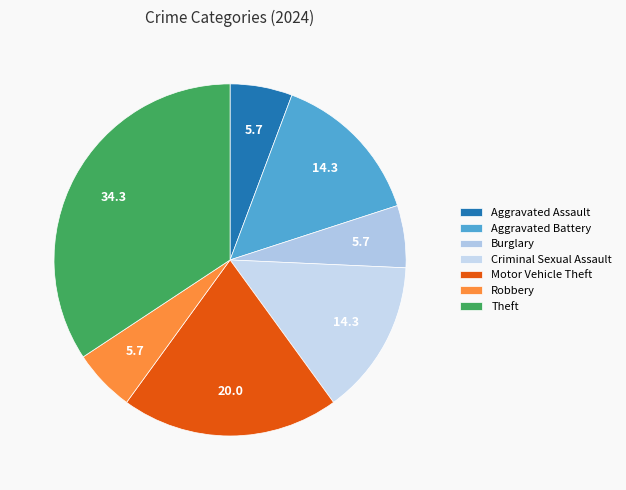

Is it true that Aggravated Battery is 20% of the pie?

False